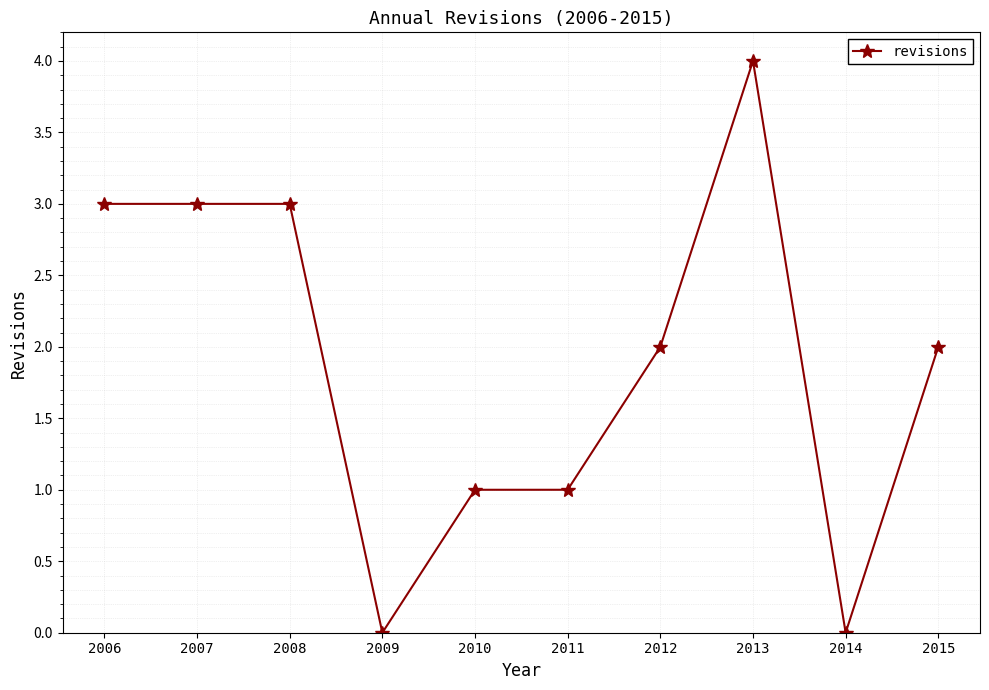

Count the number of categories in the chart.

10